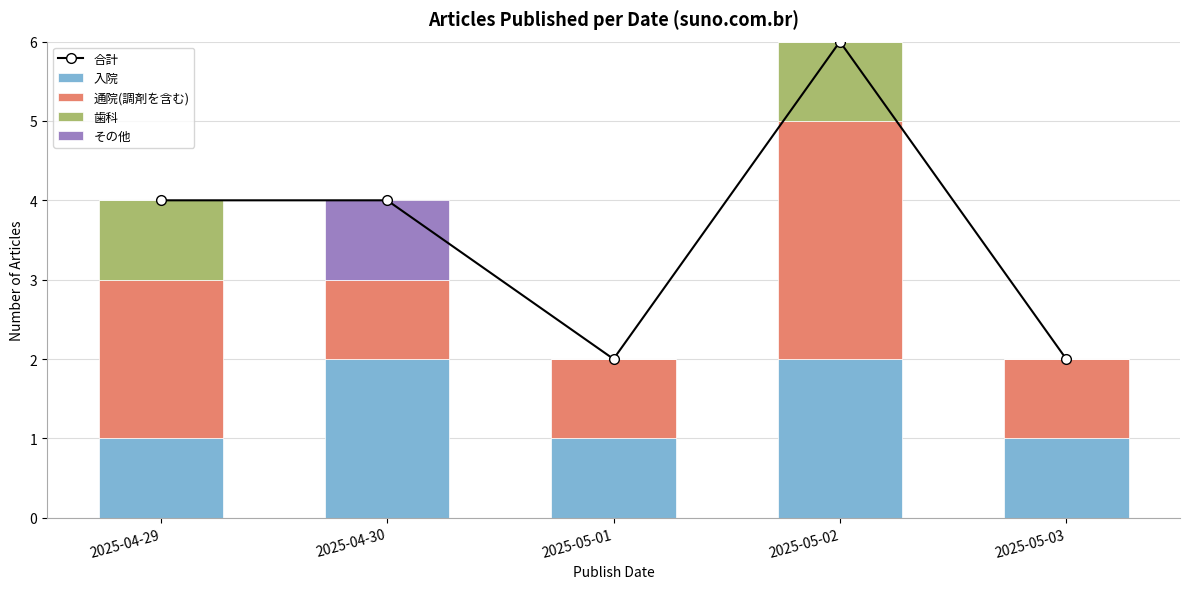

What is the difference between the highest and lowest values at 2025-04-30?

4